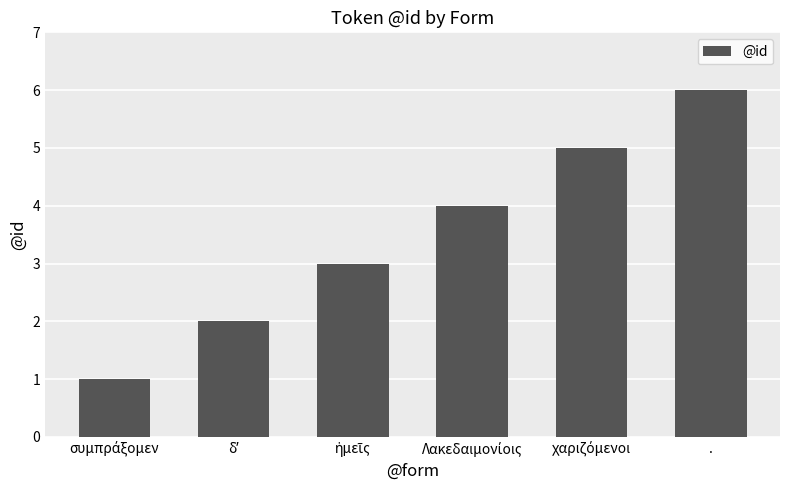

What is the value of the 5th bar from the left?

5